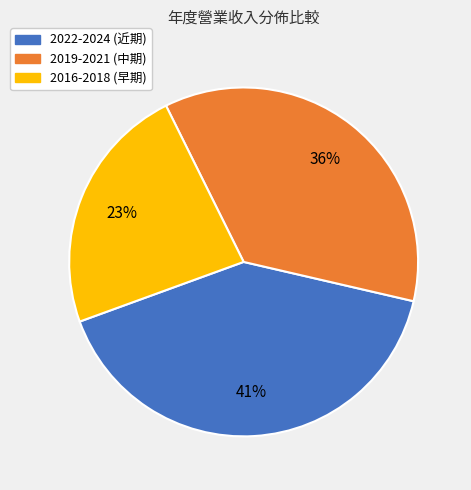

How many segments does this pie chart have?

3